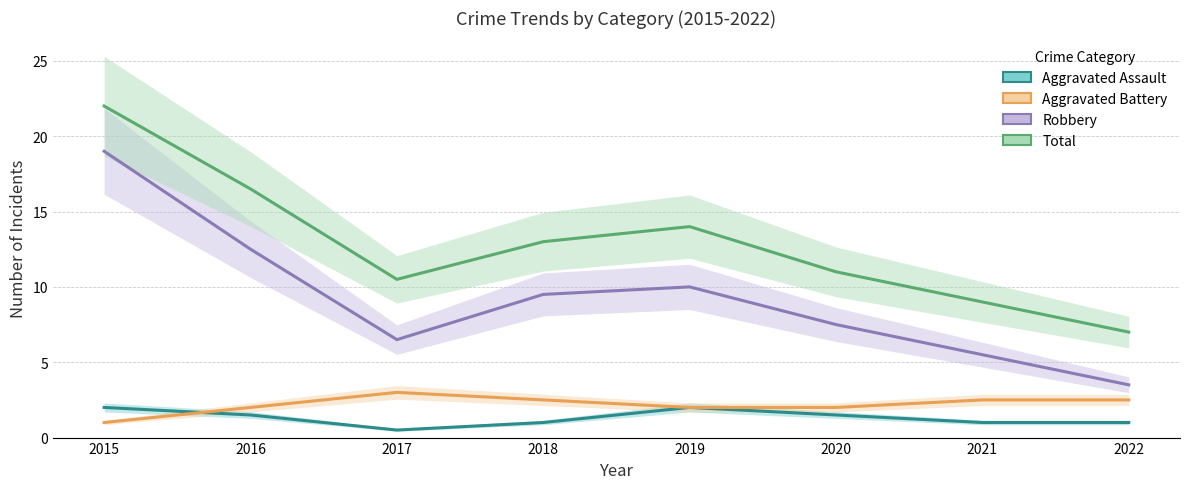

What is the total value across all series at 2021?

18.0